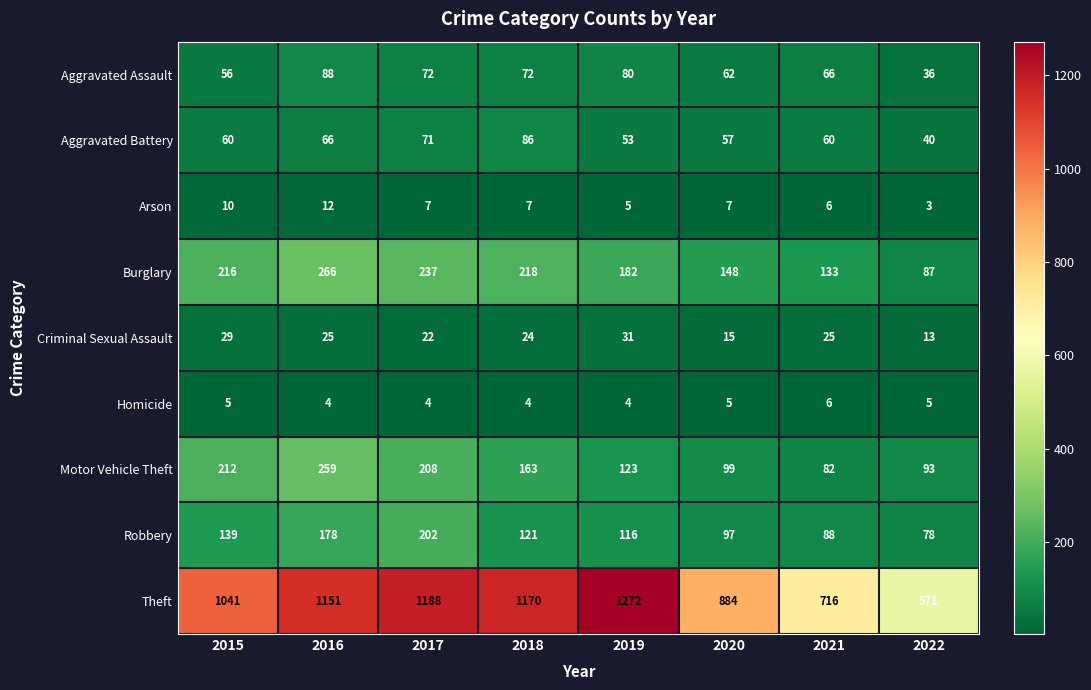

What is the sum of the Motor Vehicle Theft values at 2015 and 2016?

471